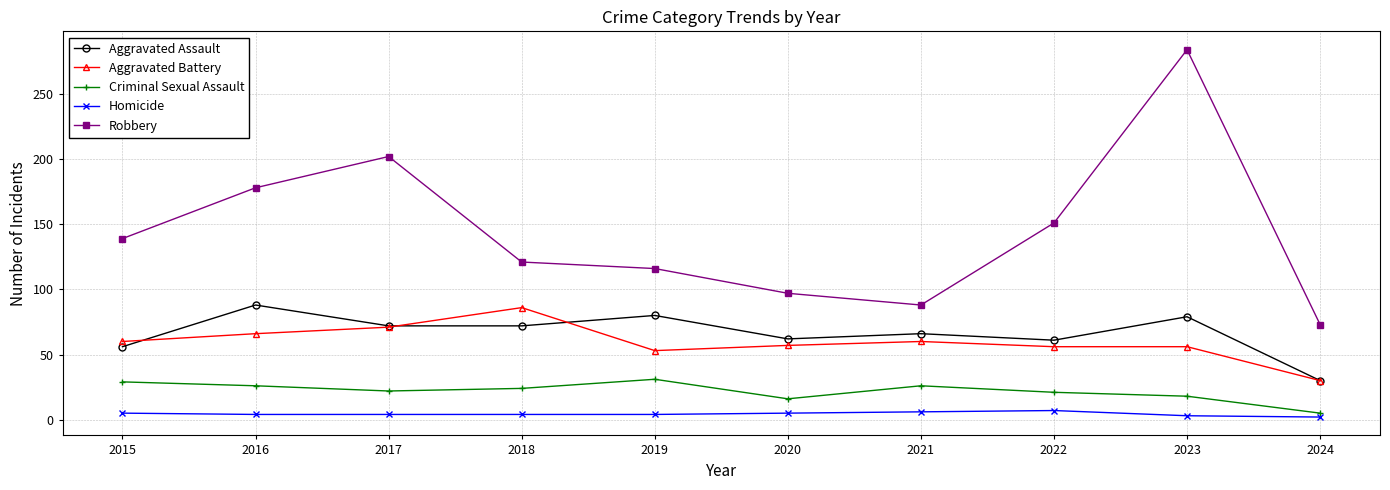

True or false: Homicide and Aggravated Battery intersect in this chart.

False